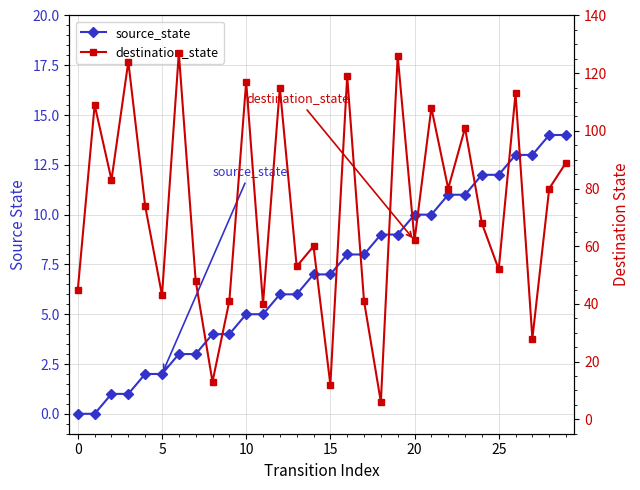

What is the maximum value for source_state?

14